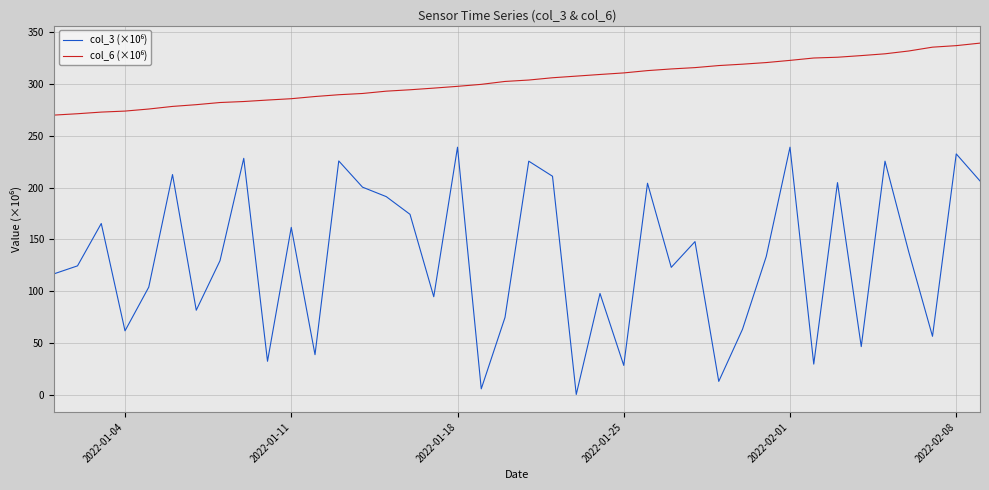

How many distinct data groups are displayed?

2